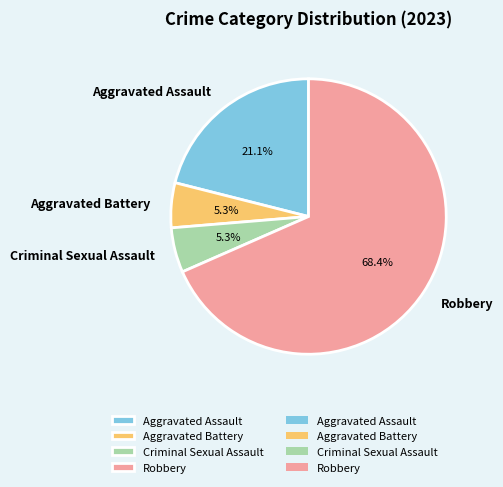

Do Criminal Sexual Assault and Aggravated Assault together represent more than half of the pie?

No